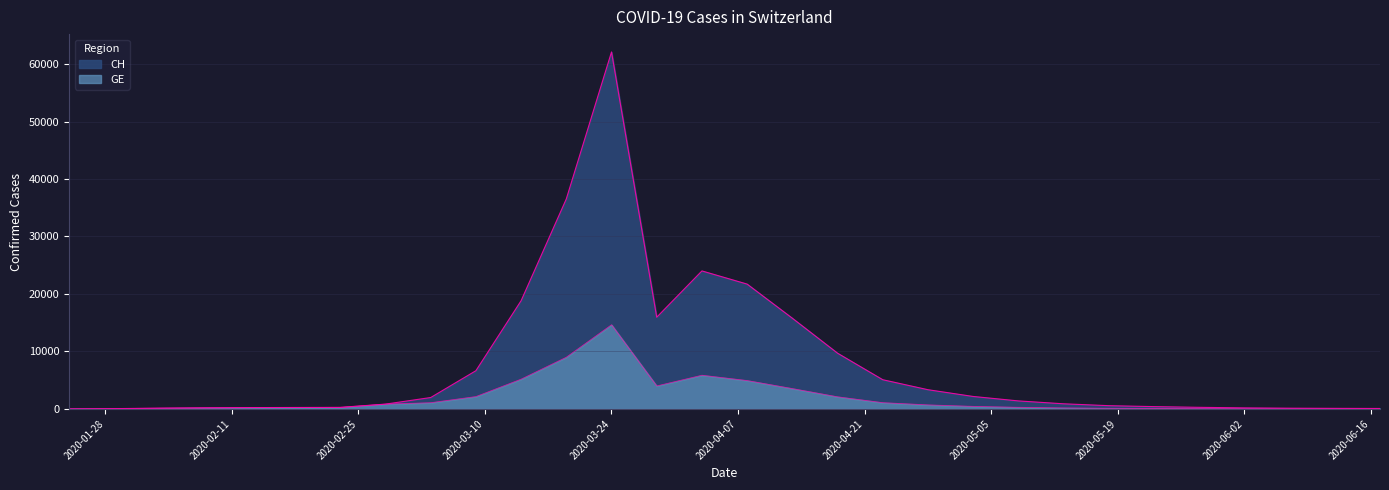

Is it true that GE equals 5145 at 2020-03-19?

False